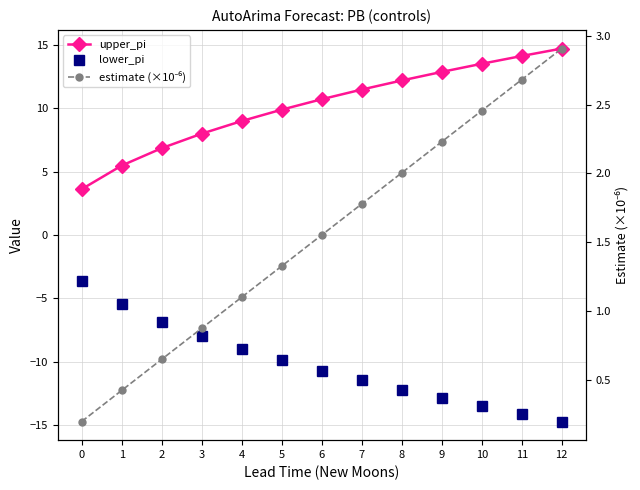

The value of estimate (×10⁻⁶) at 3 is 0.6. True or false?

False